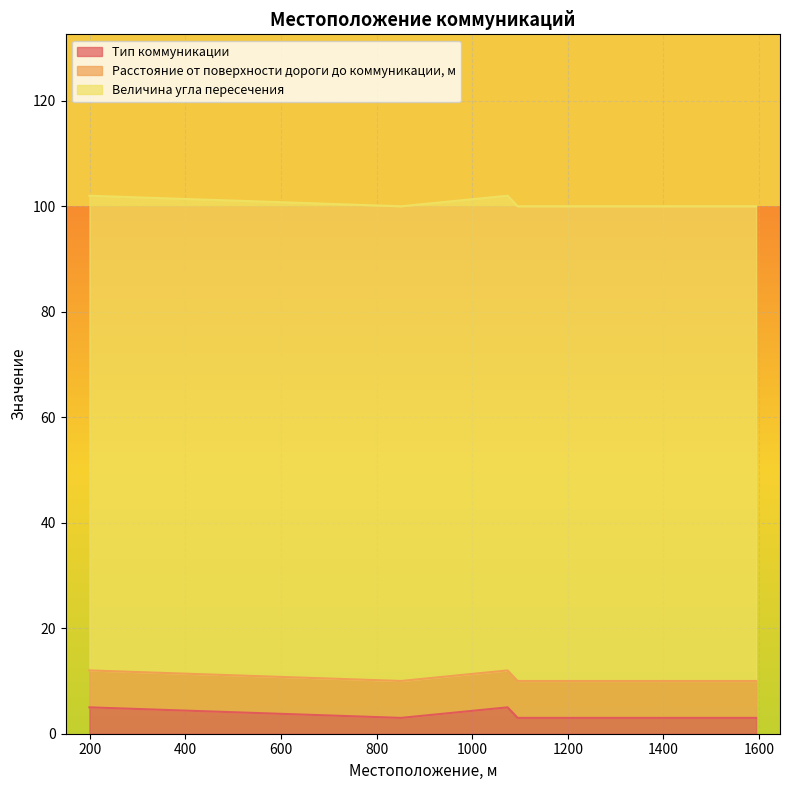

What is the average value of the Тип коммуникации series?

4